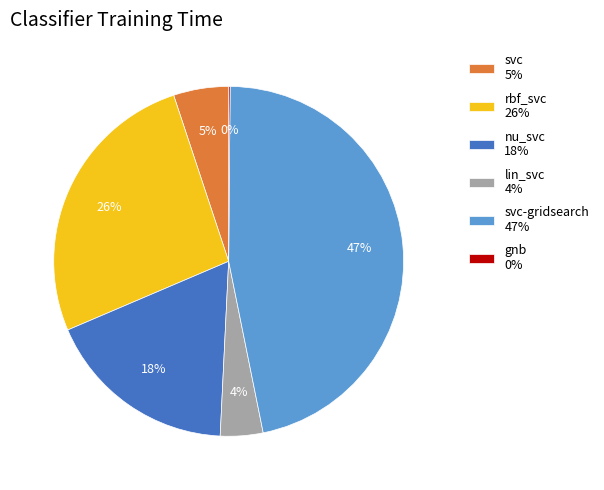

The nu_svc 18% slice represents 13% of the pie. True or false?

False